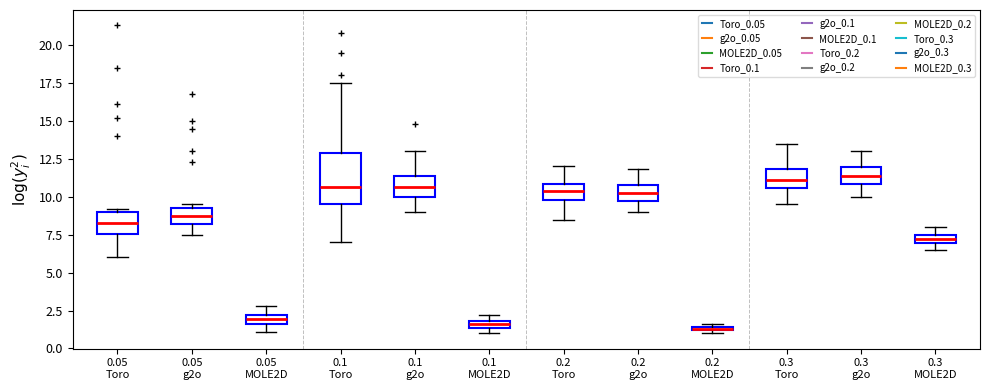

Which box is the tallest, from its lower edge to its upper edge?

0.1 Toro